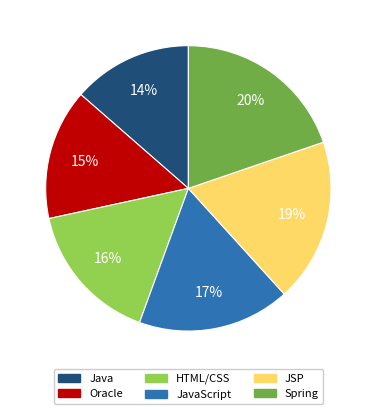

What is the ratio of the value at Java to the value at JSP?

0.7